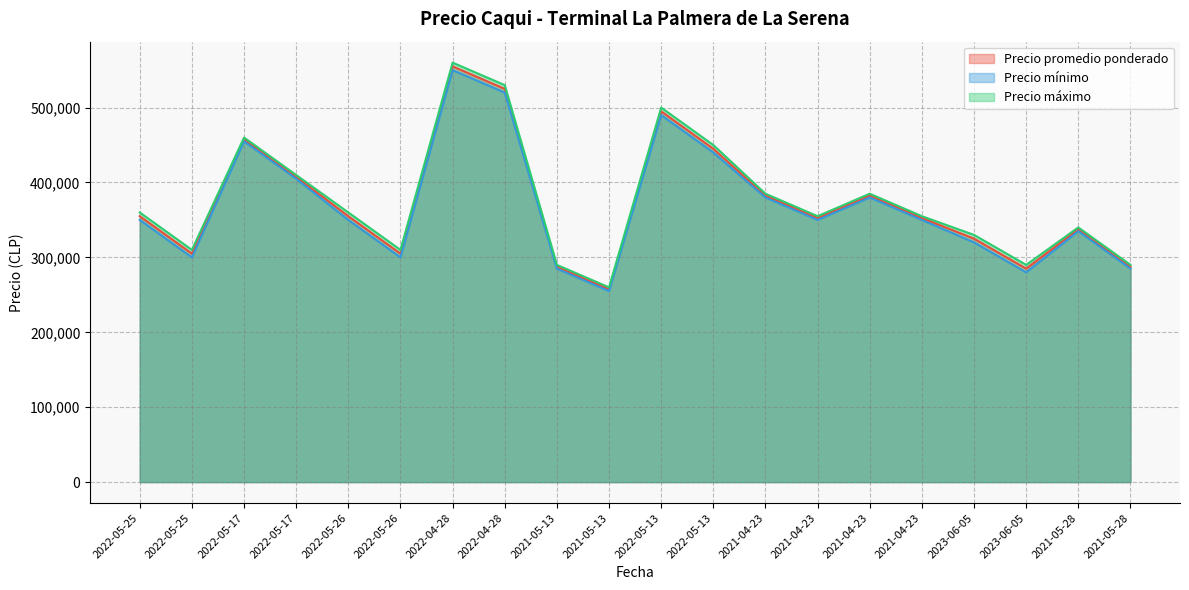

List the labels in order of Precio promedio ponderado value, smallest first.

2021-05-13, 2023-06-05, 2021-05-13, 2021-05-28, 2022-05-25, 2022-05-26, 2023-06-05, 2021-05-28, 2021-04-23, 2021-04-23, 2022-05-25, 2022-05-26, 2021-04-23, 2021-04-23, 2022-05-17, 2022-05-13, 2022-05-17, 2022-05-13, 2022-04-28, 2022-04-28